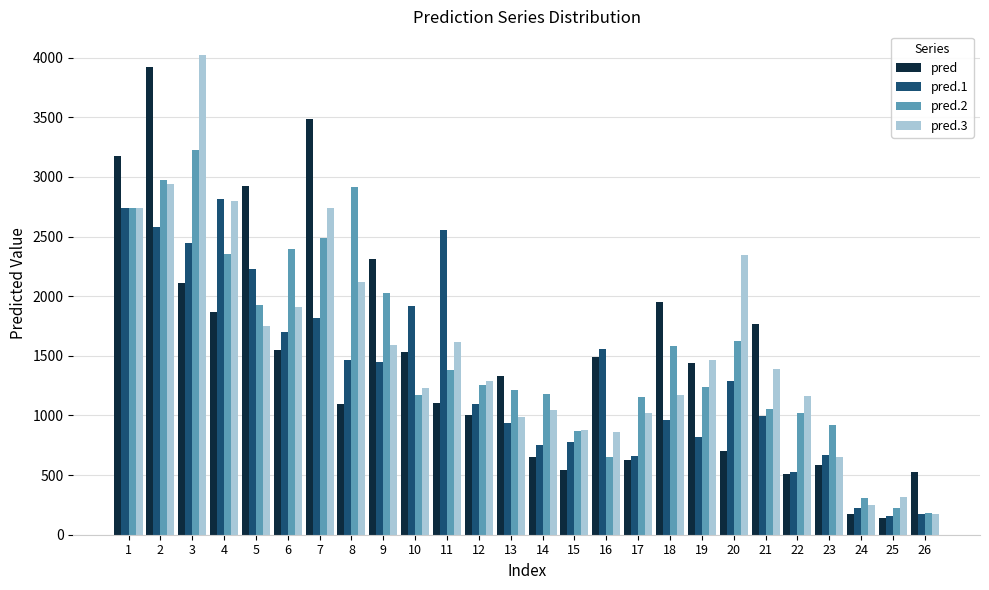

What is the total value across all series at 5?

8823.0